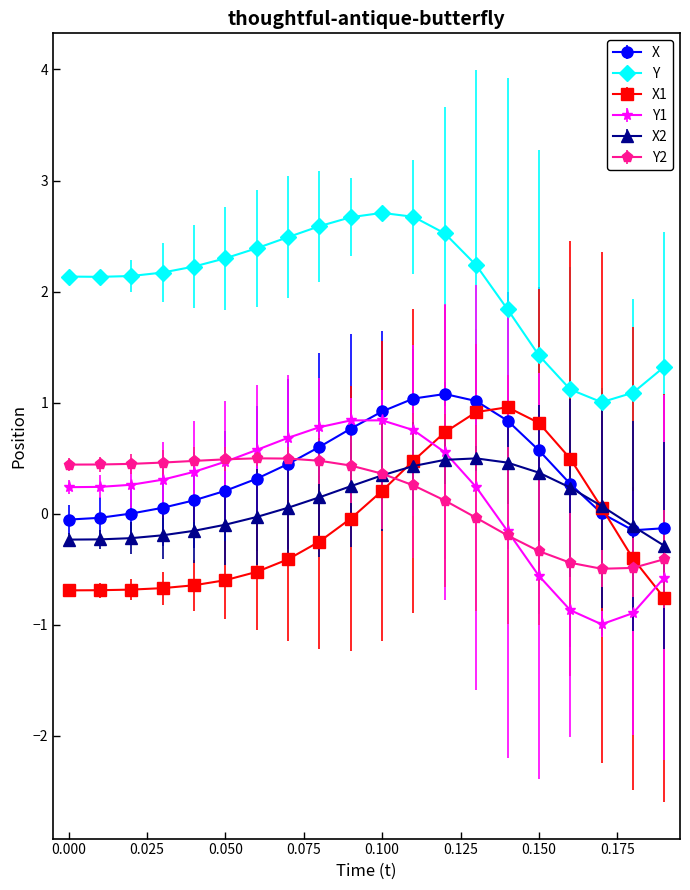

Which series has the largest total across all categories?

Y